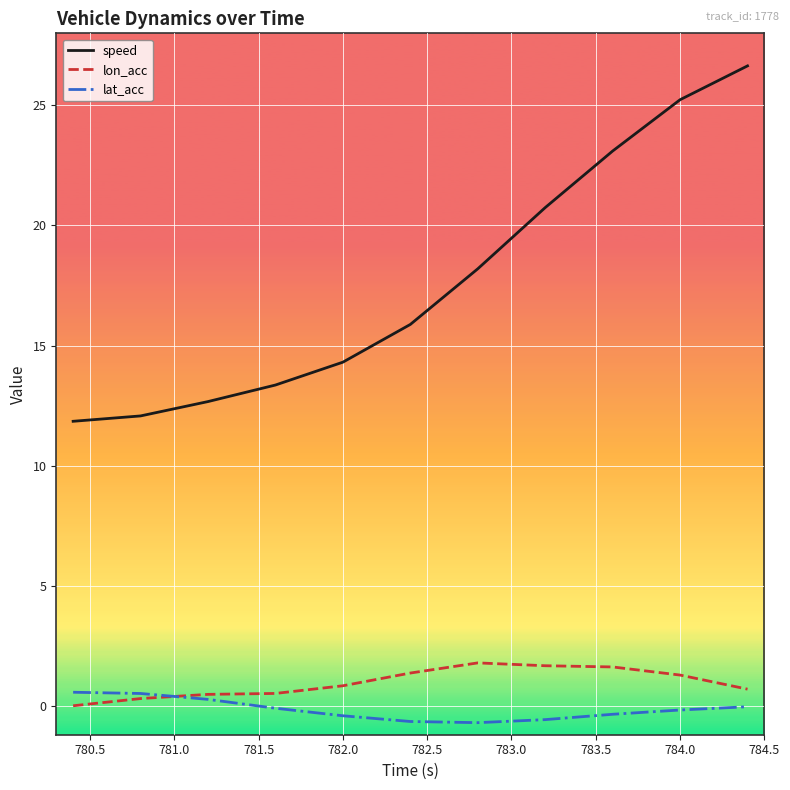

What is the greatest value displayed?

26.6